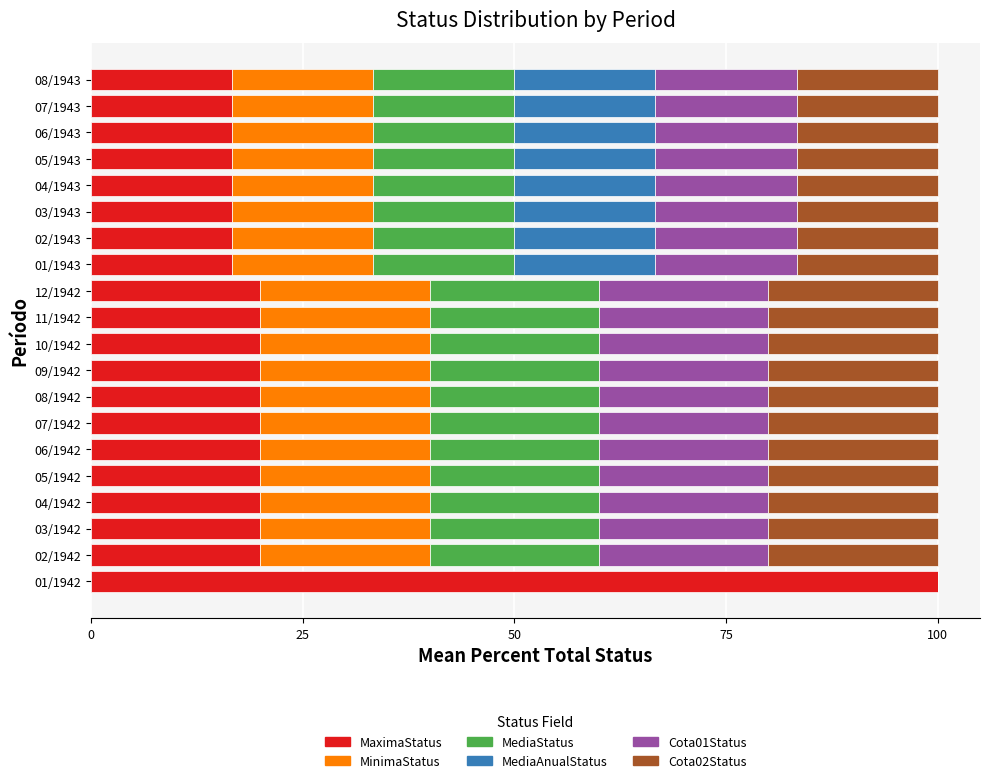

What is the maximum value for MaximaStatus?

100.0